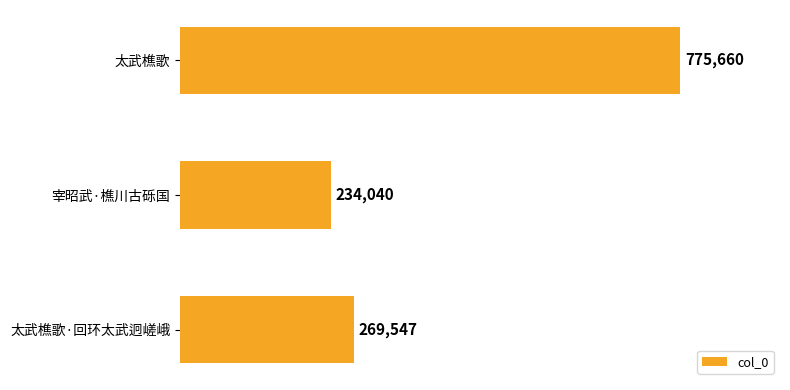

Where is the data nearest to the value 504850?

太武樵歌·回环太武迥嵯峨